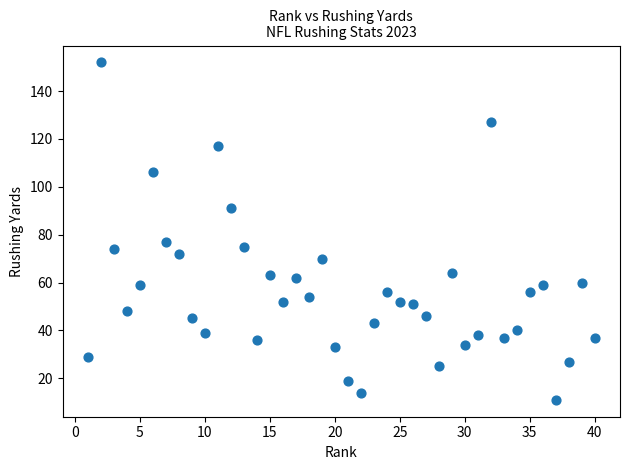

What is the range of Y values (max minus min)?

141